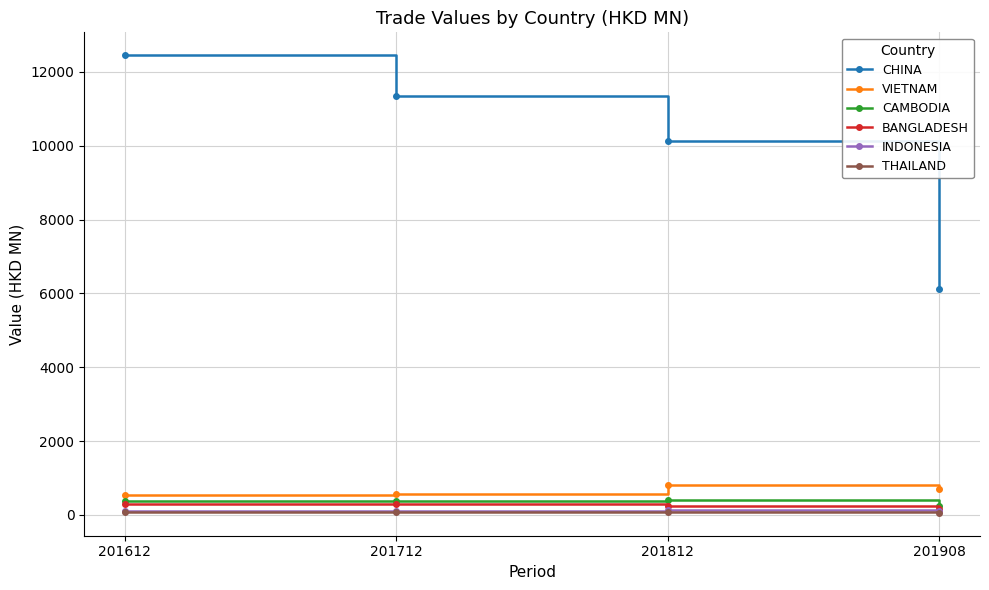

How many data points in CAMBODIA are above 377?

2